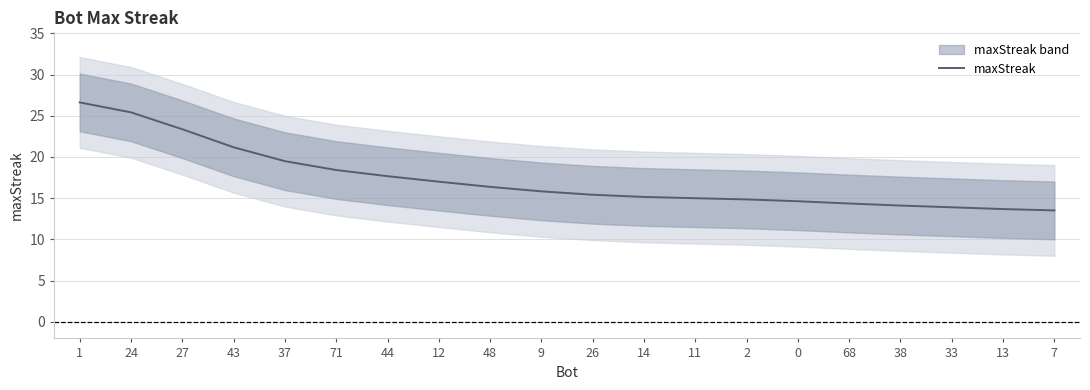

Does the chart have visible grid lines?

Yes